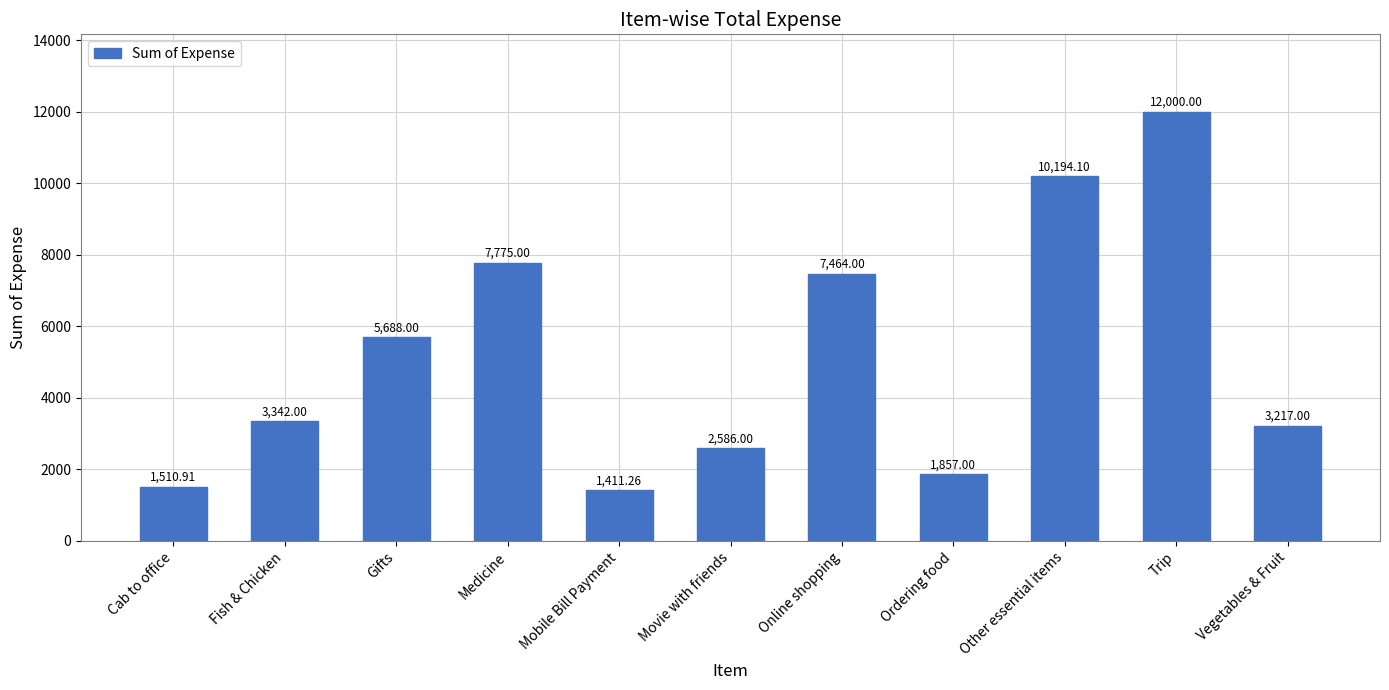

What is the maximum value shown in the chart?

12000.0